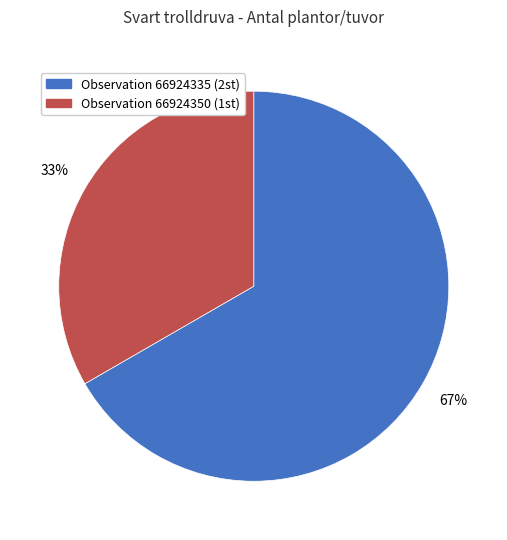

To the nearest percent, what is the average slice percentage?

50%